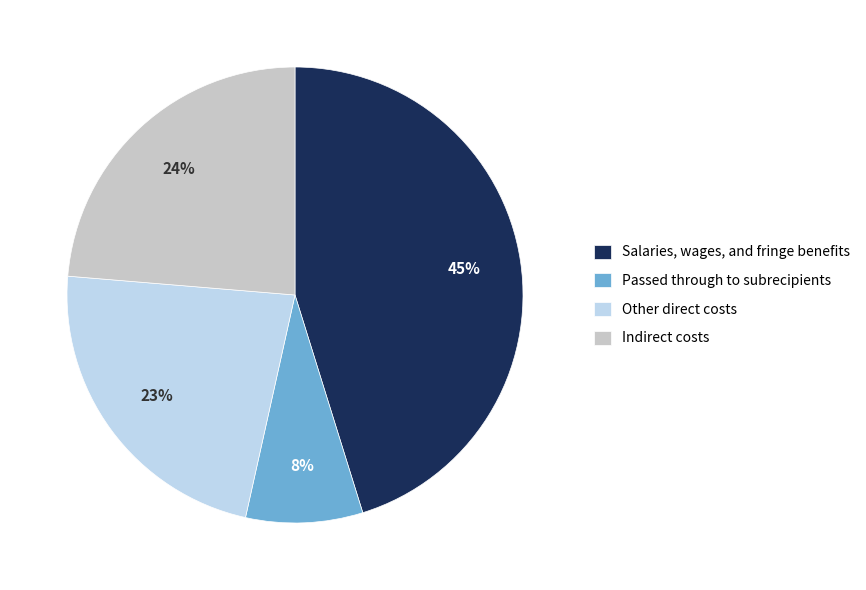

Approximately how many times larger is the value at Indirect costs compared to Salaries, wages, and fringe benefits?

0.5